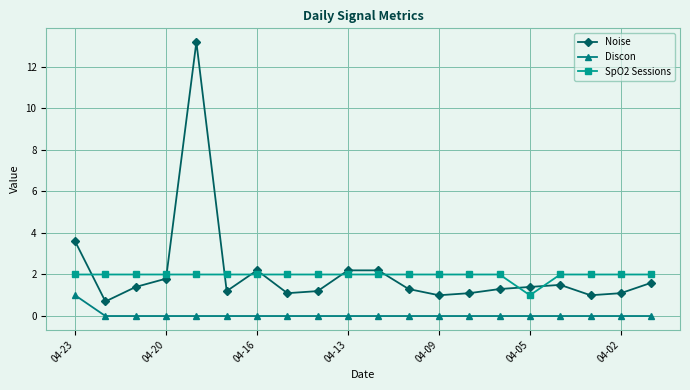

Which series has the widest spread of values?

Noise